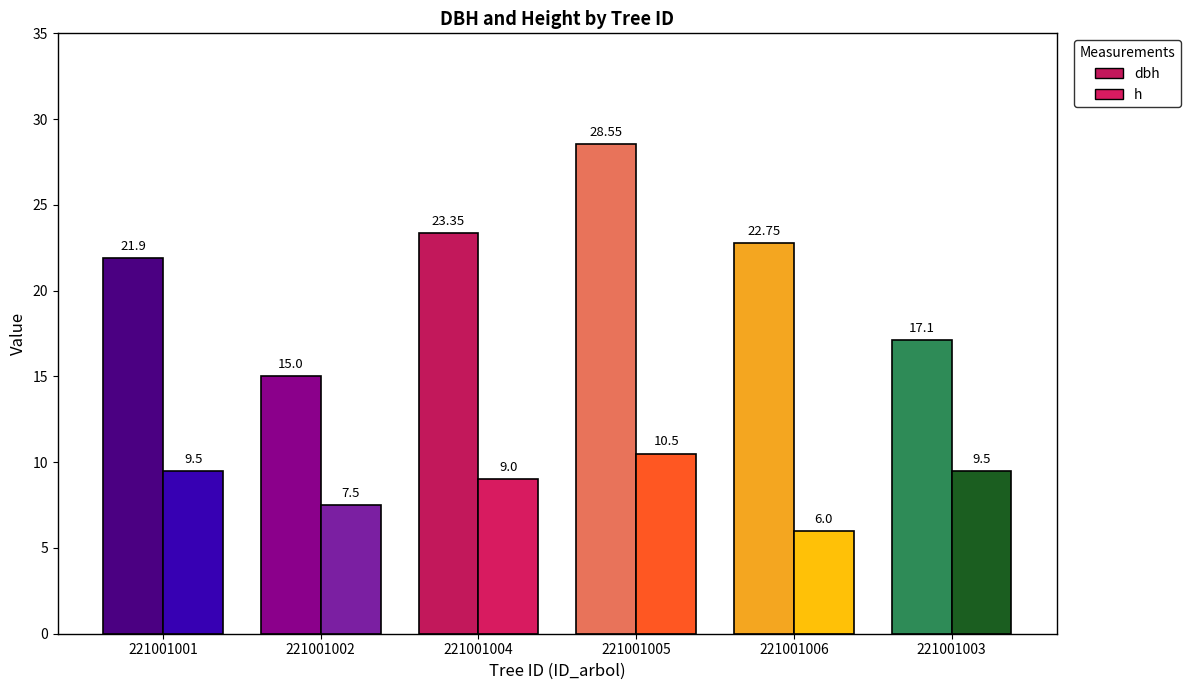

Which category has the lowest value in the h series?

221001006